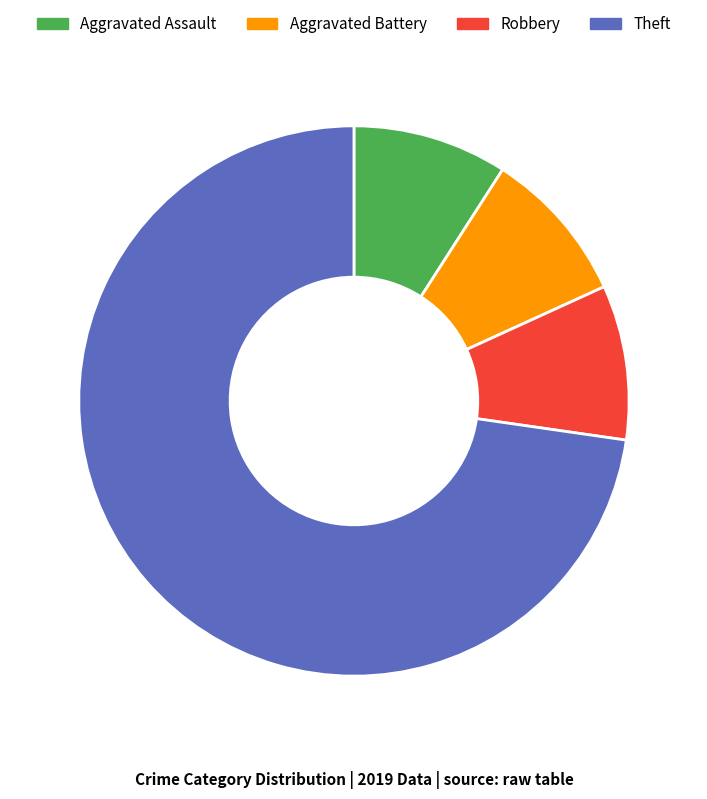

How many slices are in this pie chart?

4